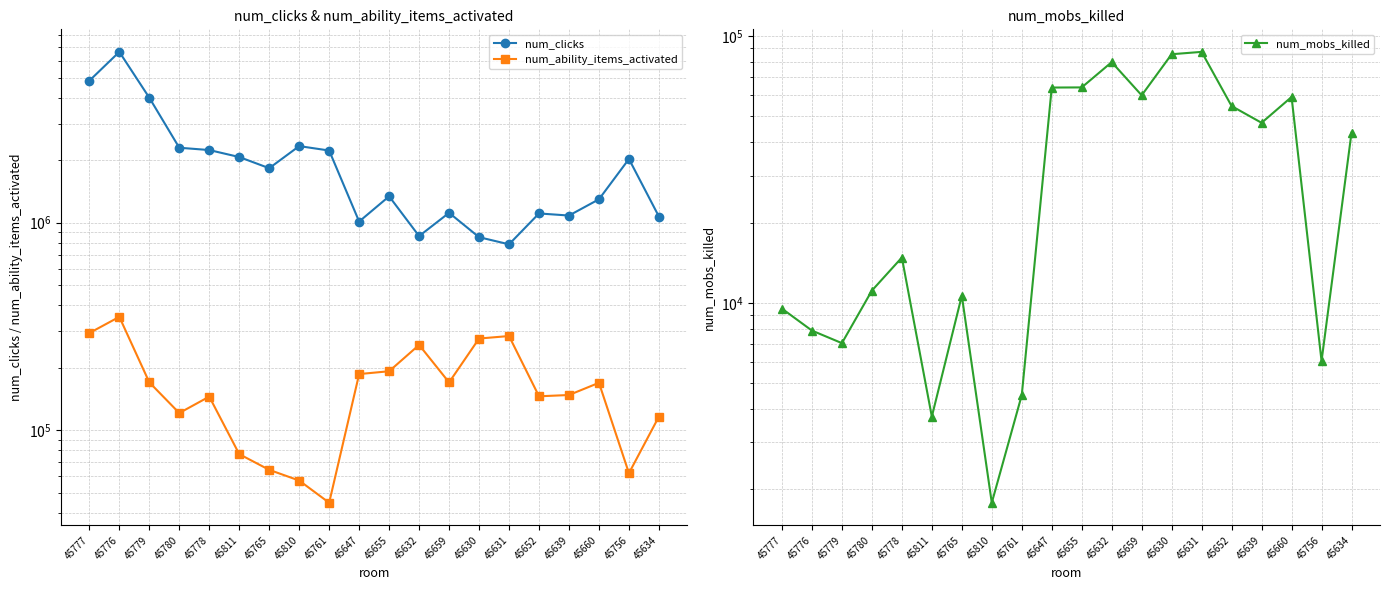

What is the label of the 7th point from the right?

45630